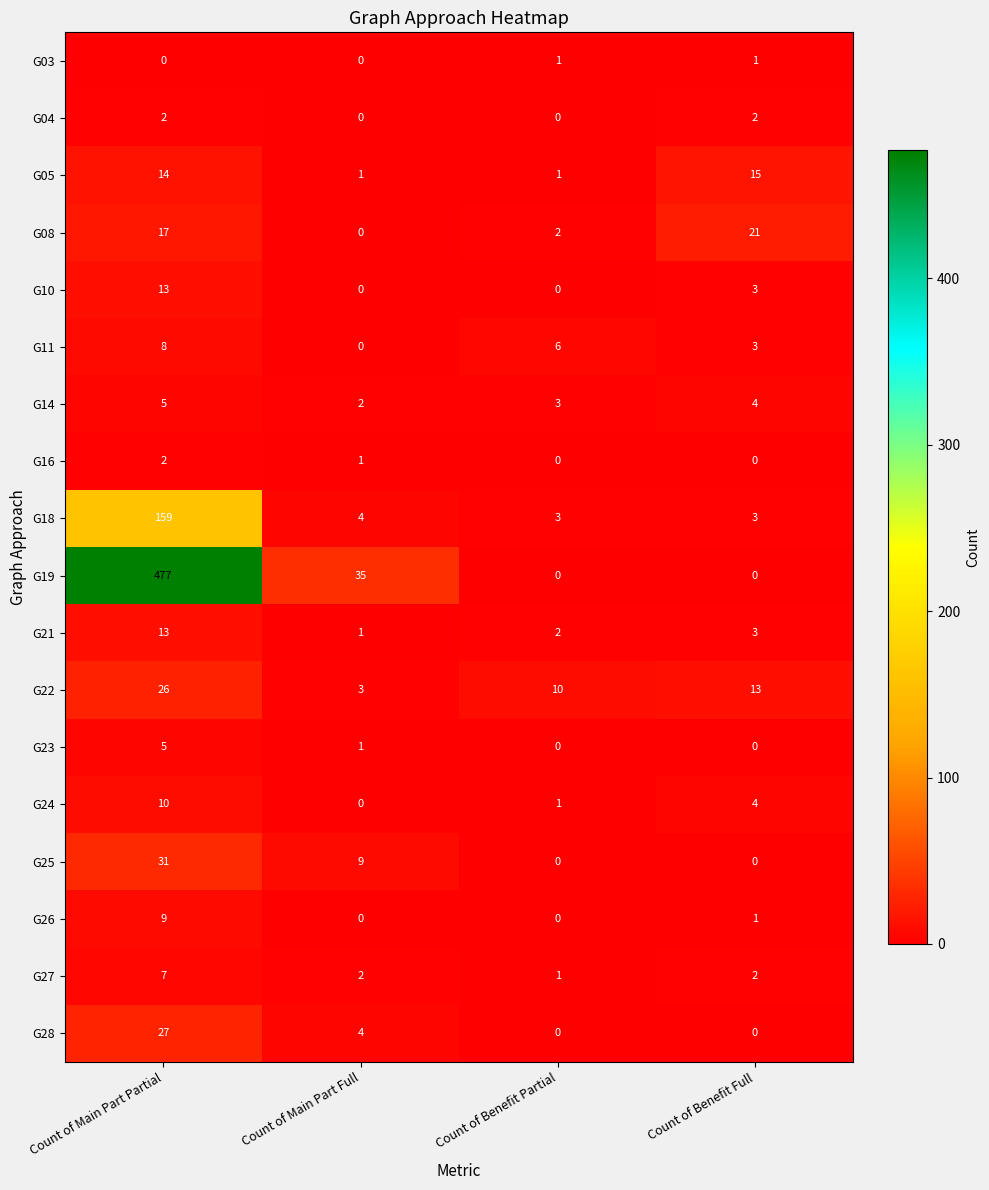

What is the difference between the maximum and minimum values in the G21 series?

12